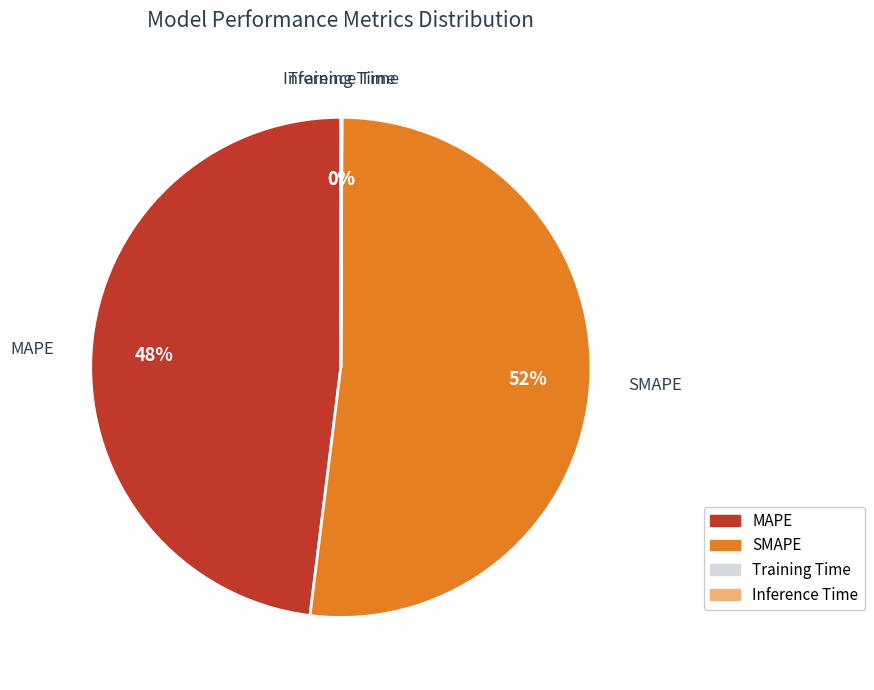

What is the majority slice?

SMAPE